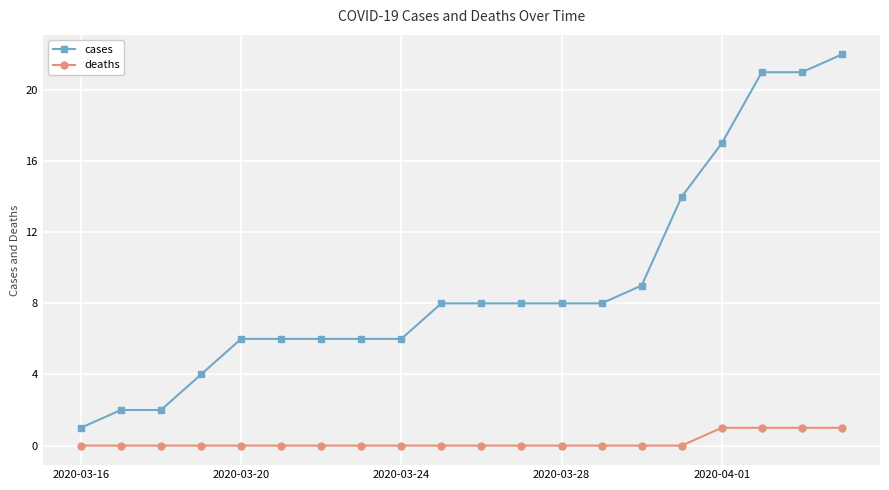

What is the difference between the maximum and minimum values in the cases series?

21